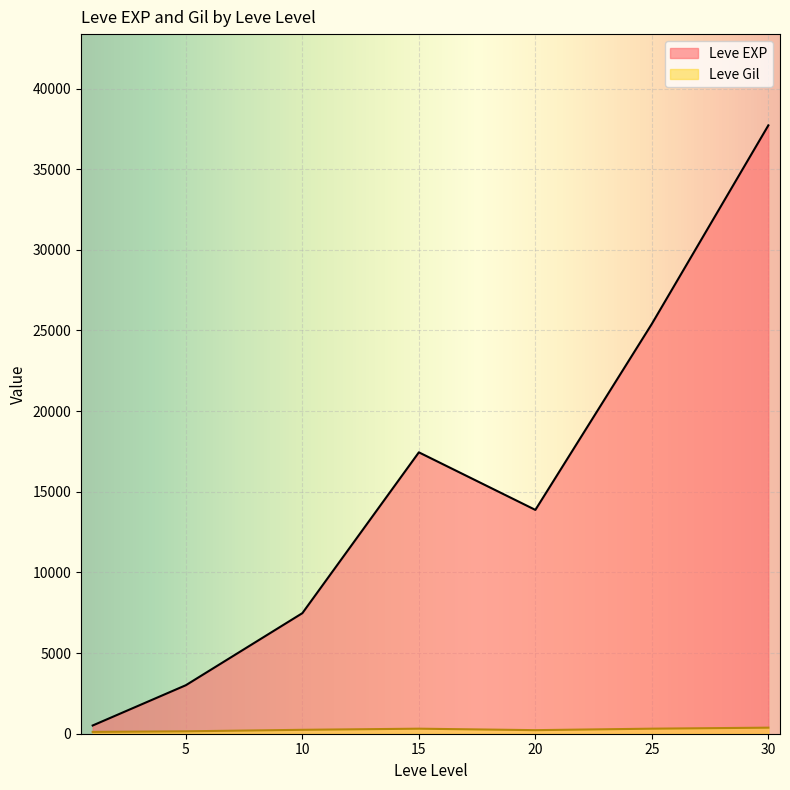

The value of Leve EXP at 5 is 3008.3. True or false?

True